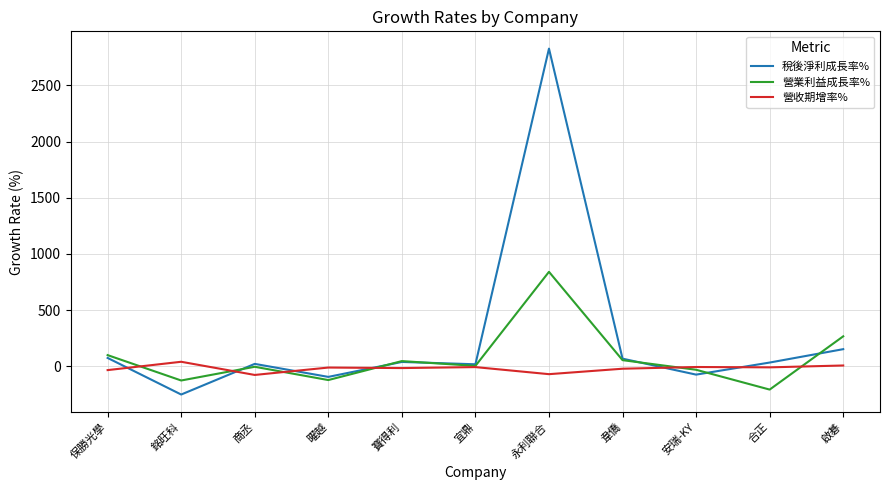

What is the smallest value displayed?

-250.1